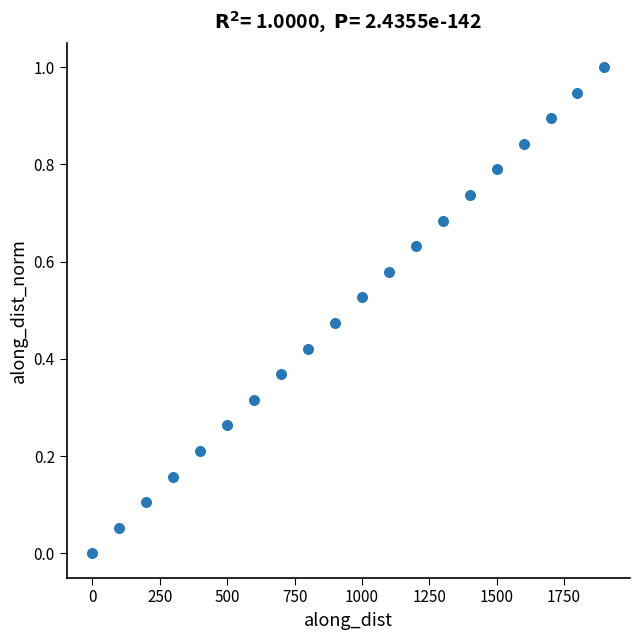

What is the range of X values (max minus min)?

1899.5